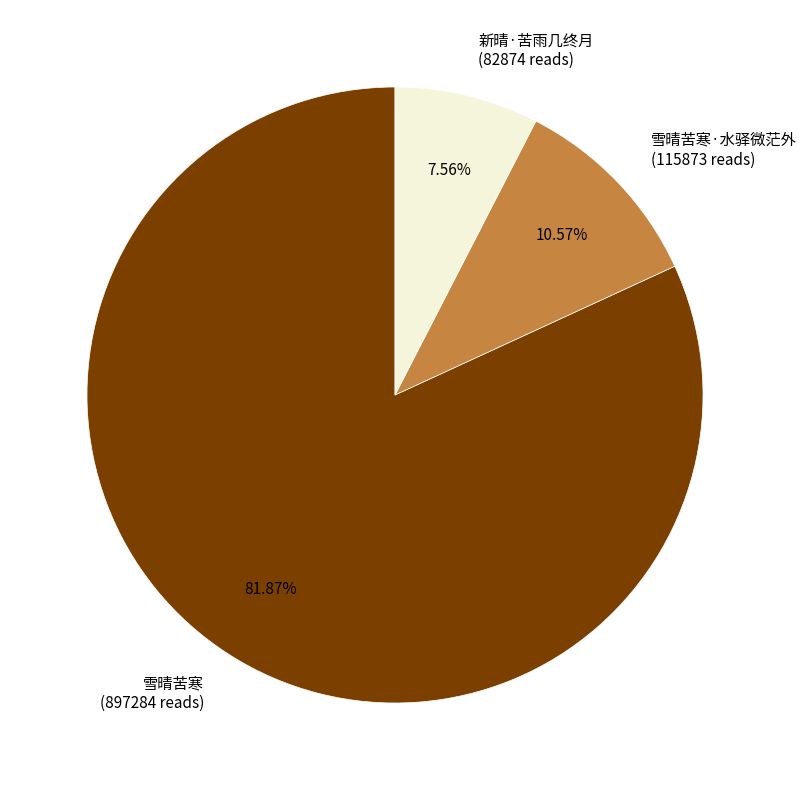

To the nearest percent, what percentage of the pie is 新晴·苦雨几终月?

8%